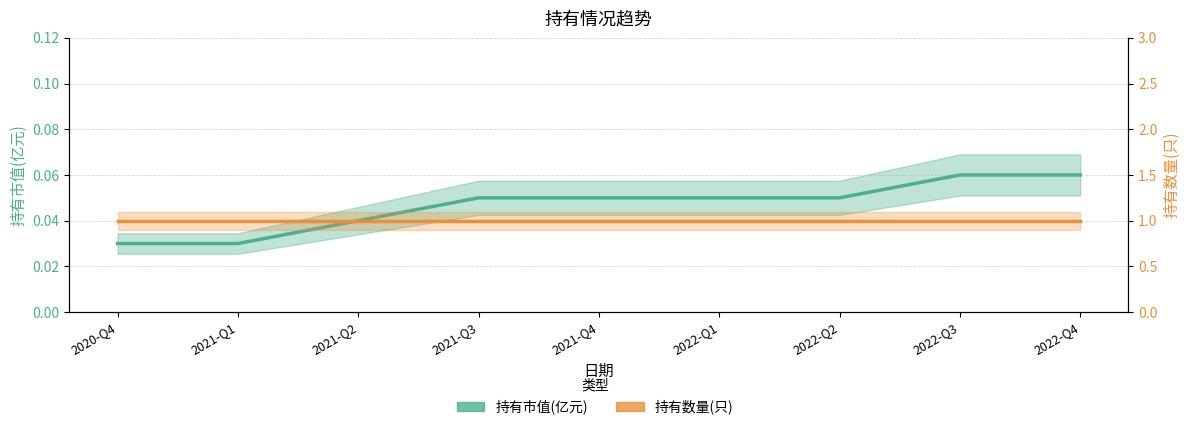

True or false: 持有市值(亿元) and 持有数量(只) intersect in this chart.

False